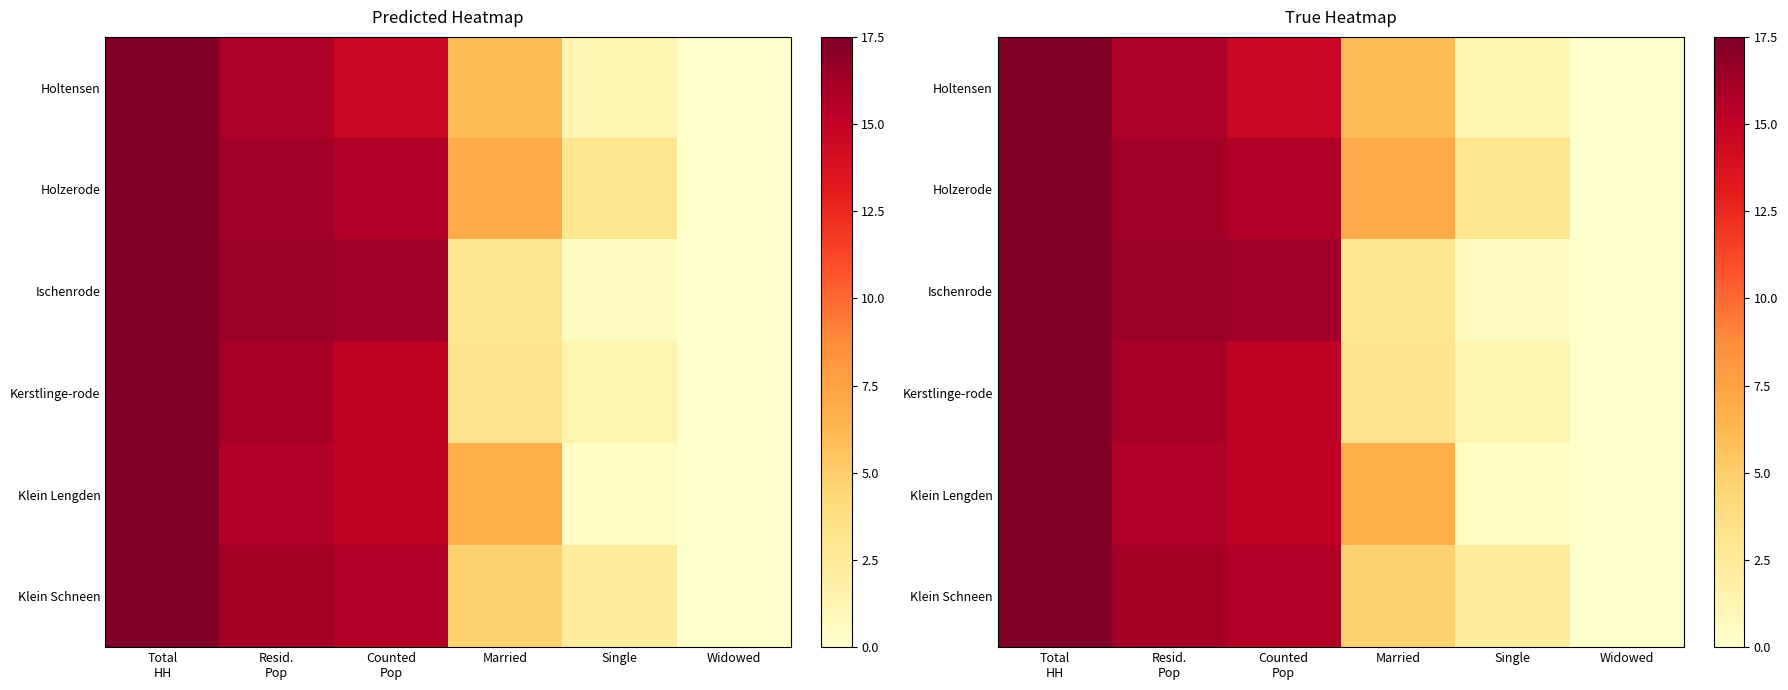

Between Married and Single, which series saw the biggest shift?

Klein Lengden